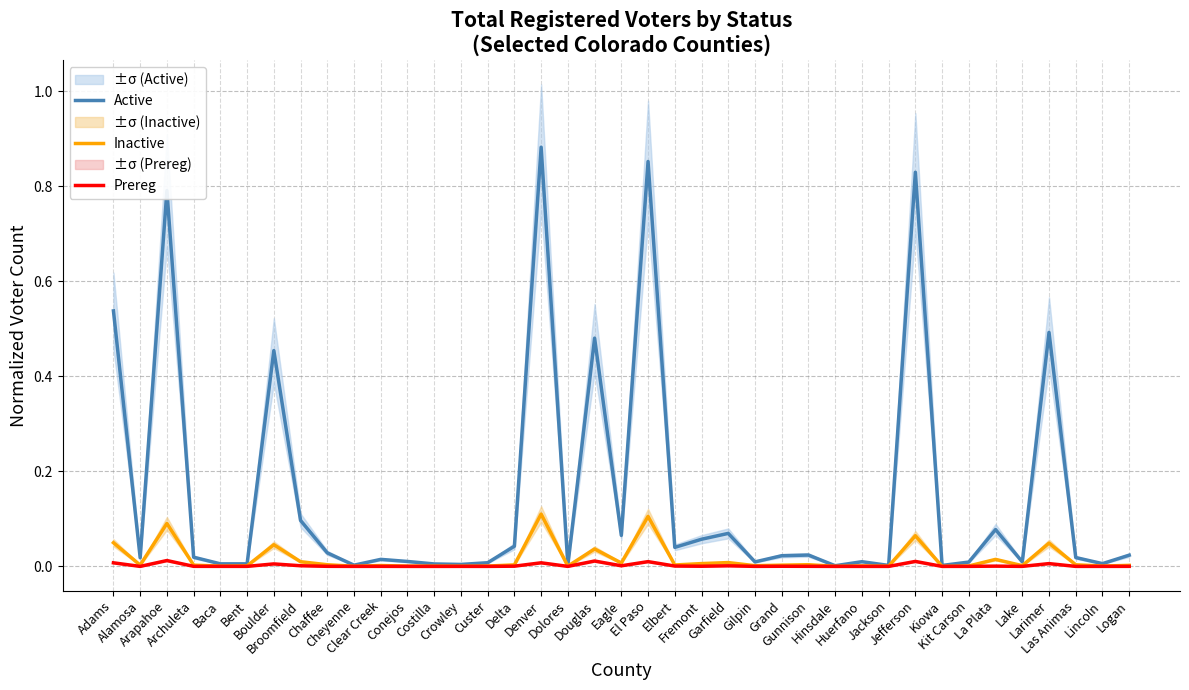

True or false: Active and Prereg intersect in this chart.

False